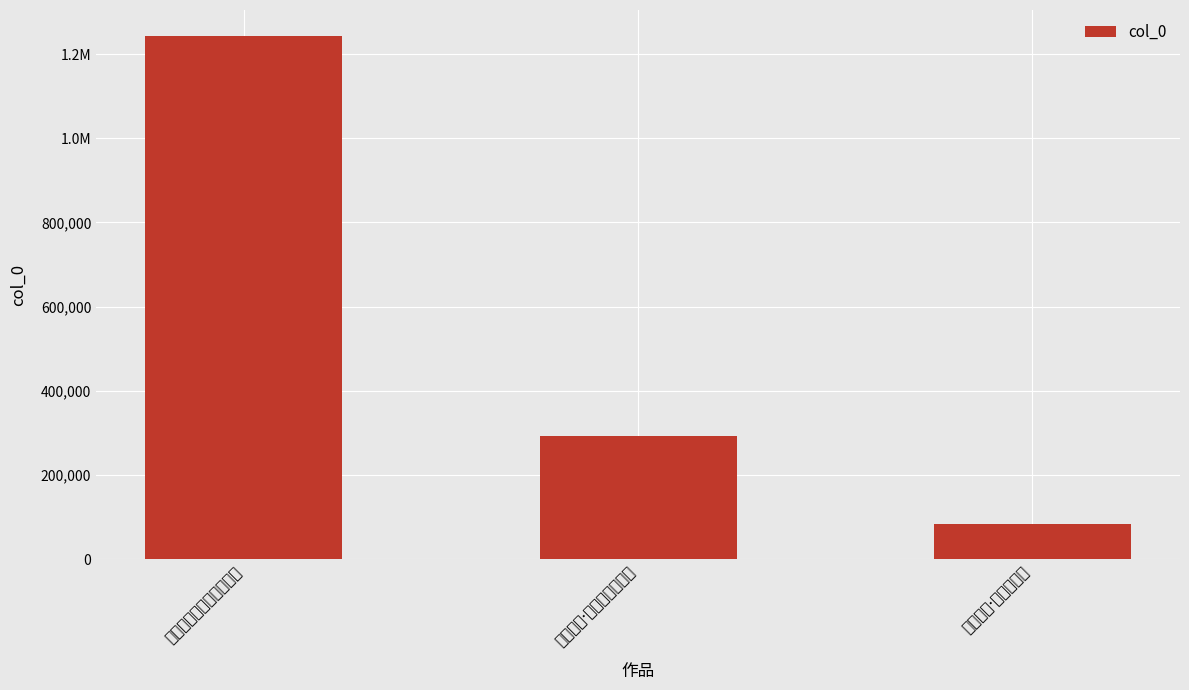

Reading left to right, transcribe all the data shown in this chart.

1242558	293554	84487